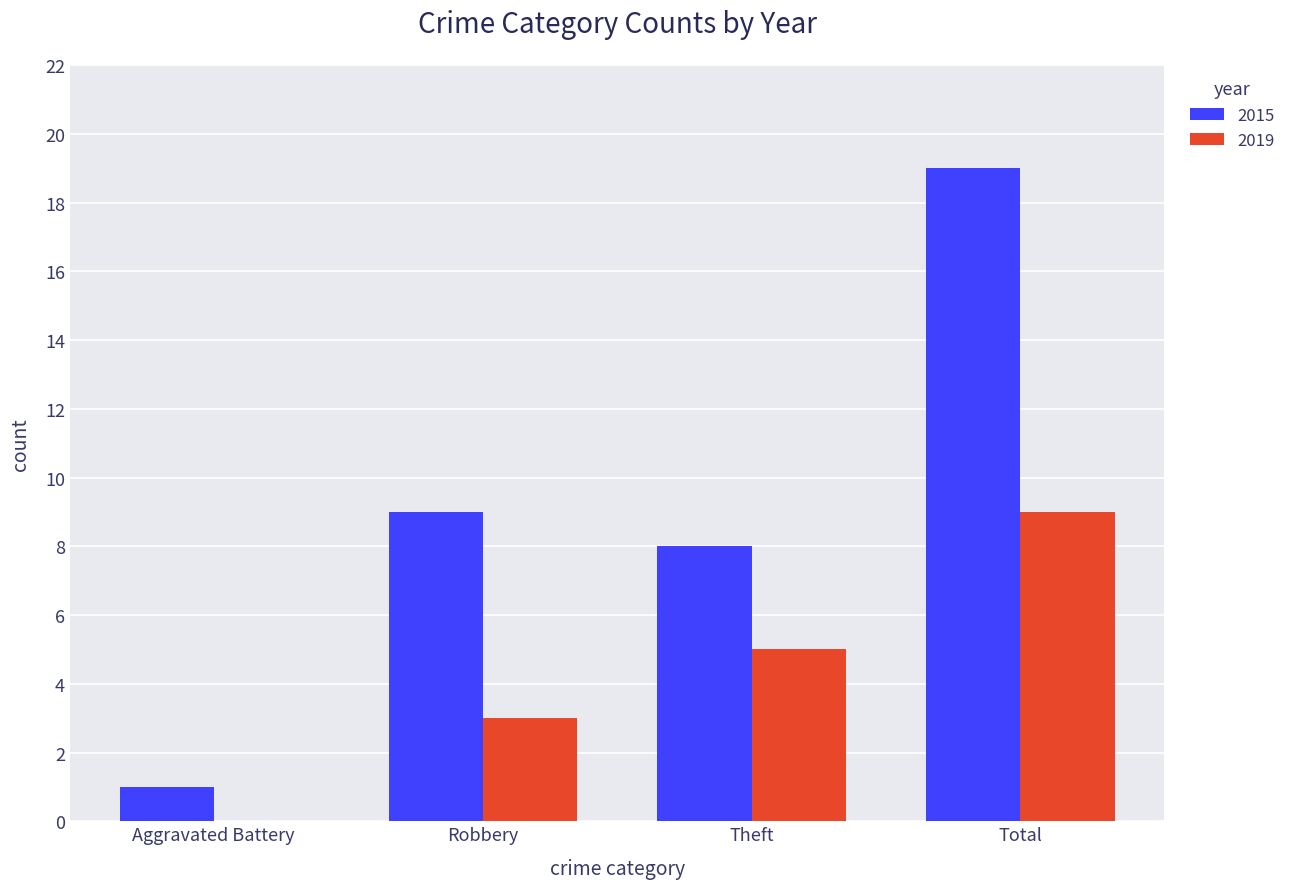

Which series has the largest total across all categories?

2015